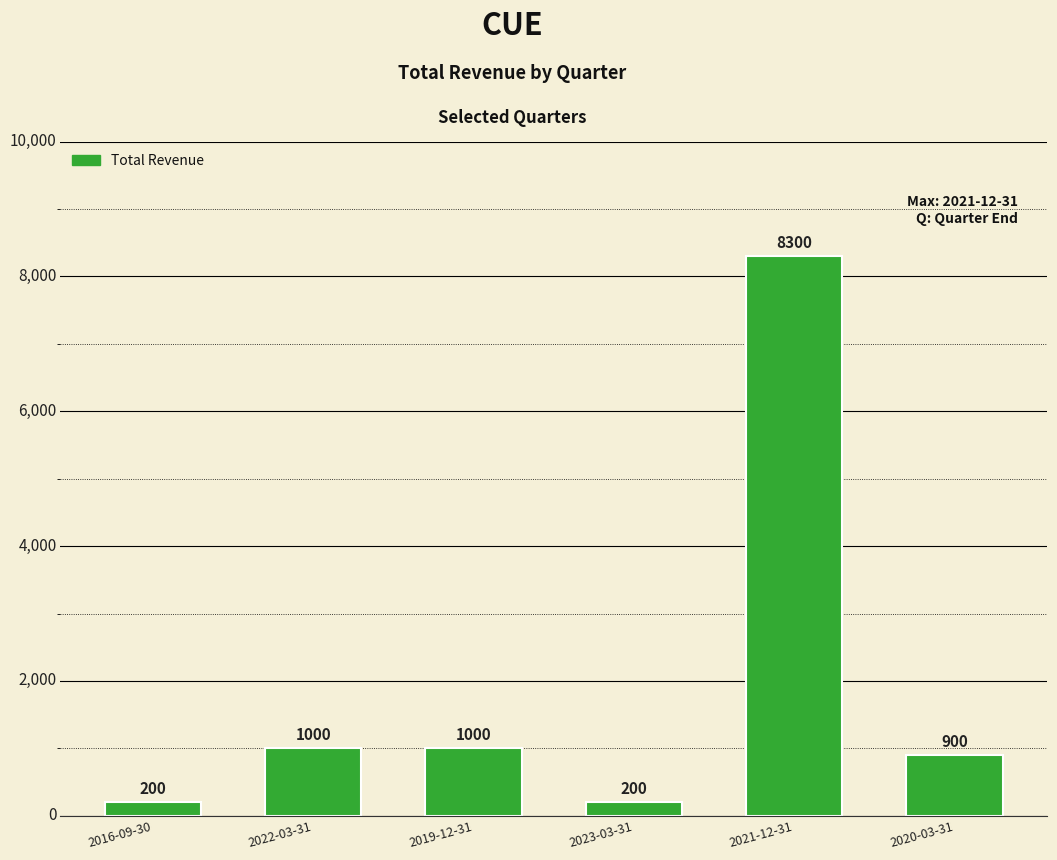

How many values are below 1000?

3